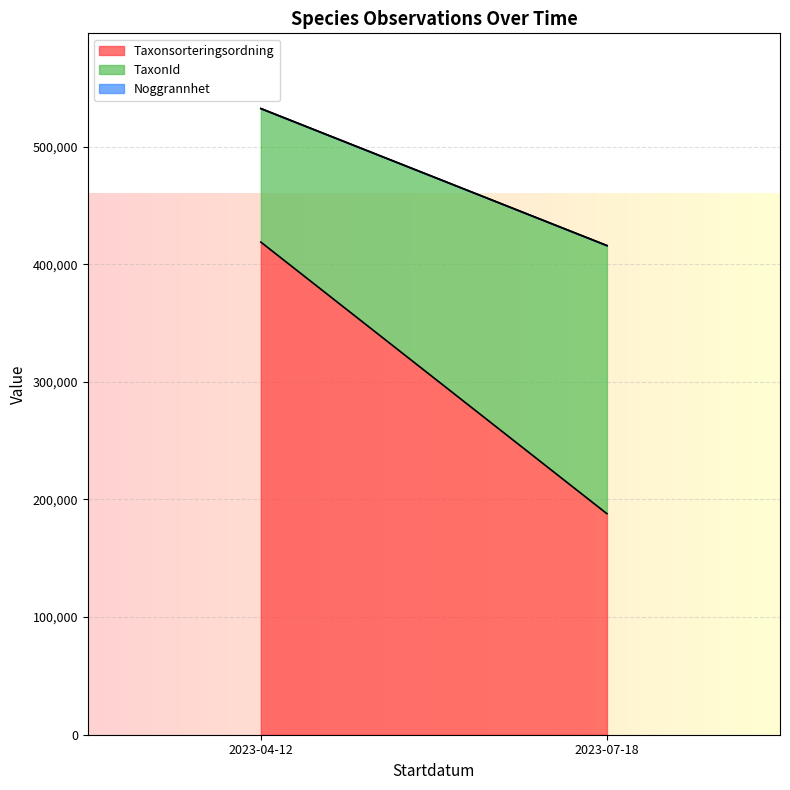

How many lines are shown in the chart?

3